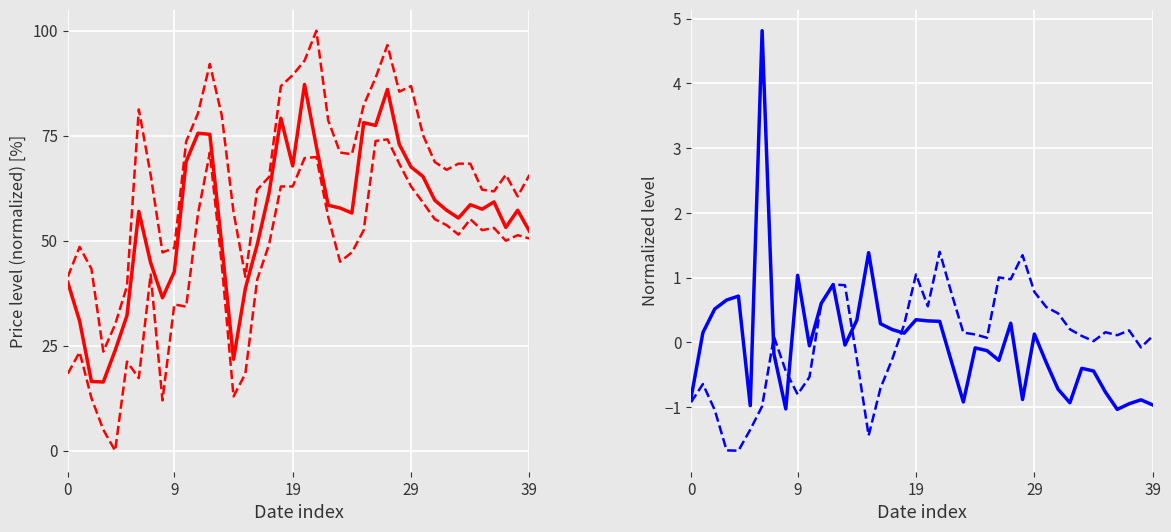

Is the value of Volume at 24 greater than the value of High at 17?

No